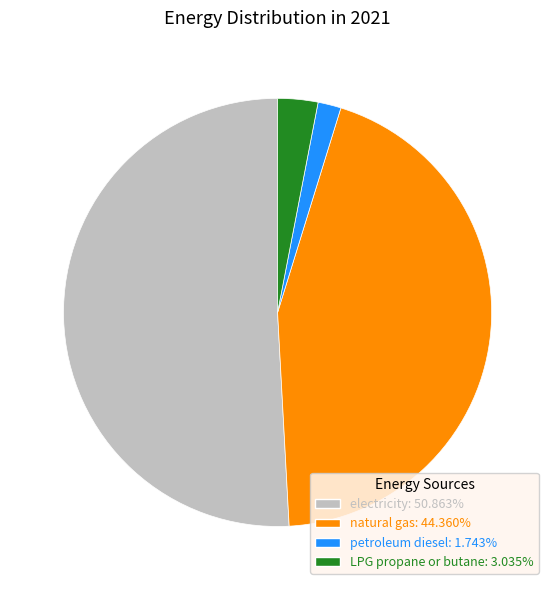

Does any single category account for the majority?

Yes